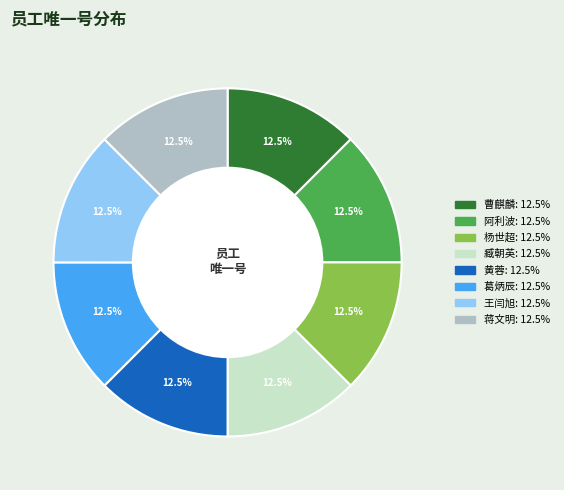

Approximately how many times larger is the value at 杨世超 compared to 曹麒麟?

1.0